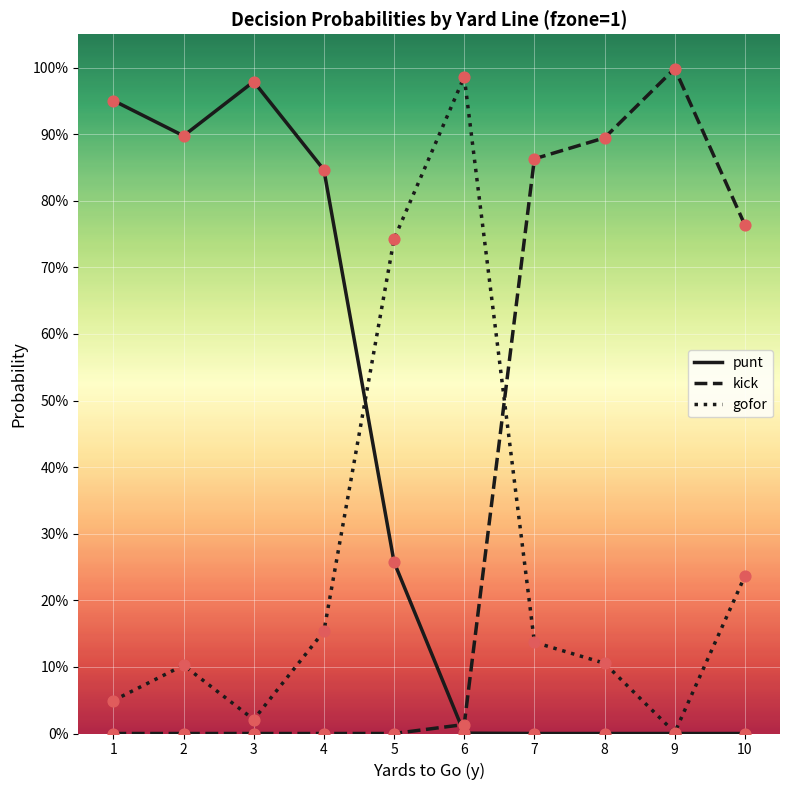

What are all the series names shown in the legend?

punt, kick, gofor